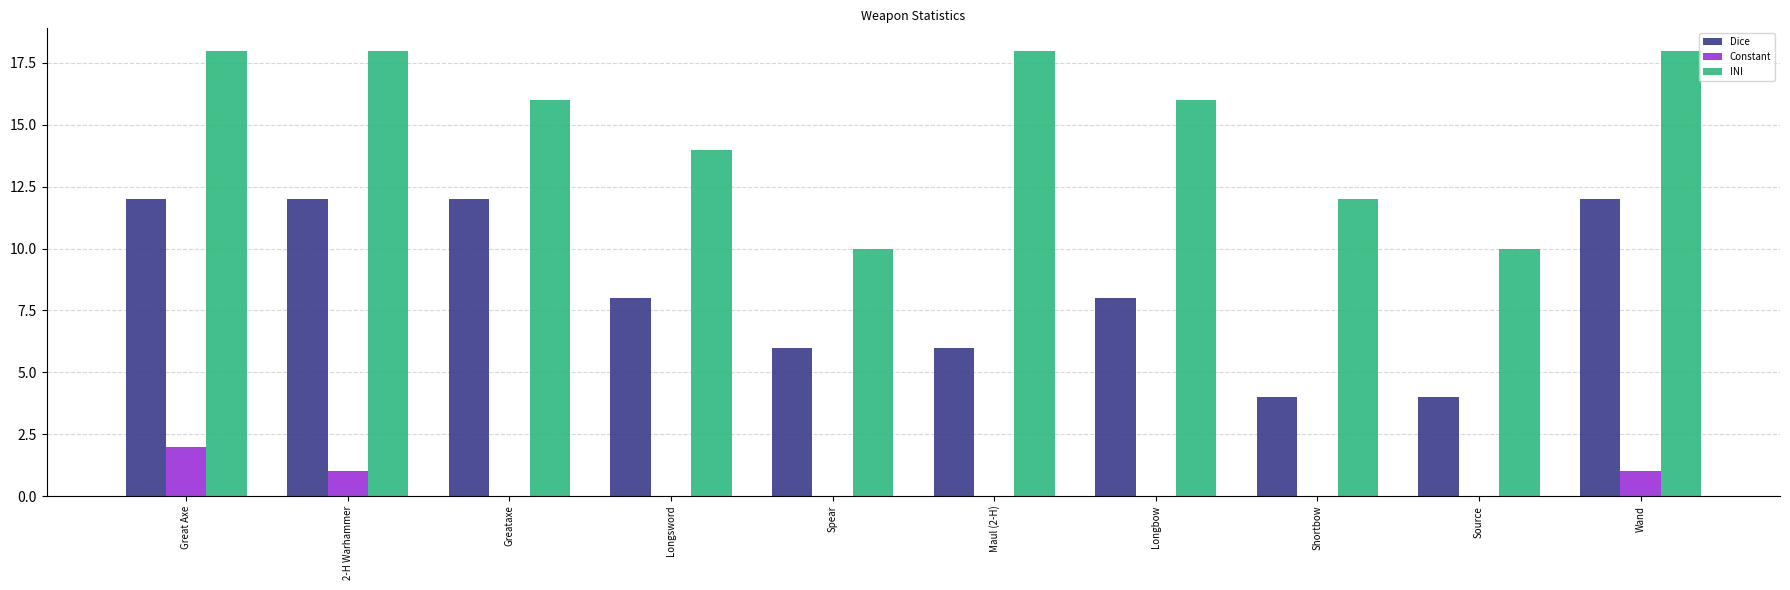

How many data points does each series have?

10